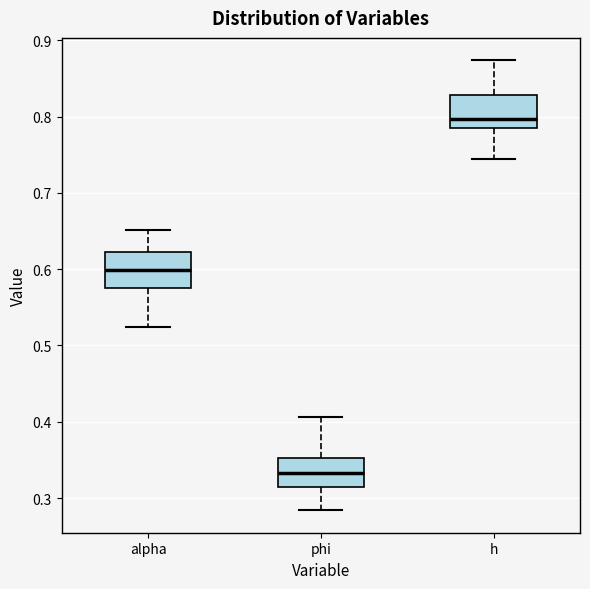

Which box's median line is the highest?

h